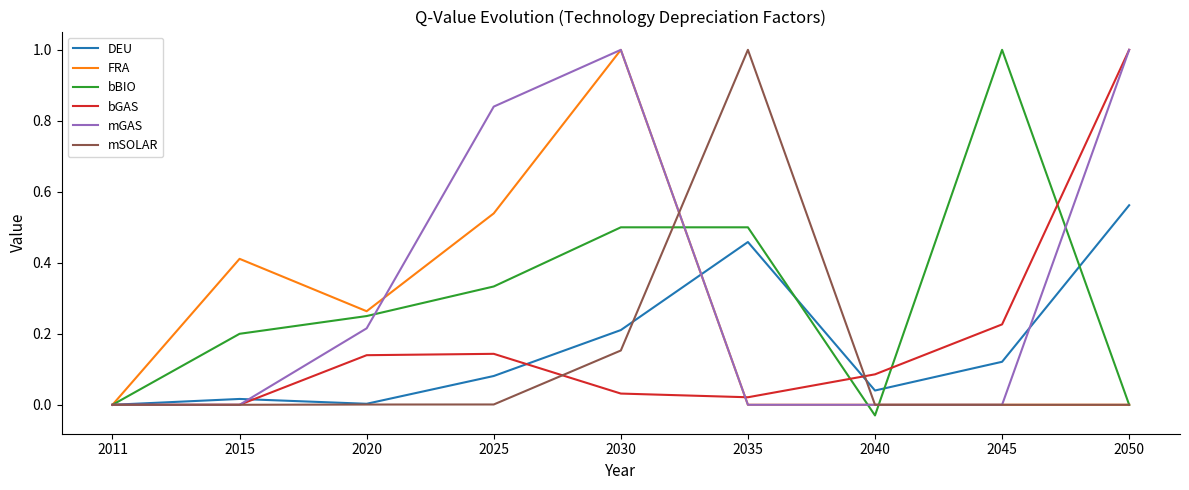

At which label does bBIO reach its minimum?

2040